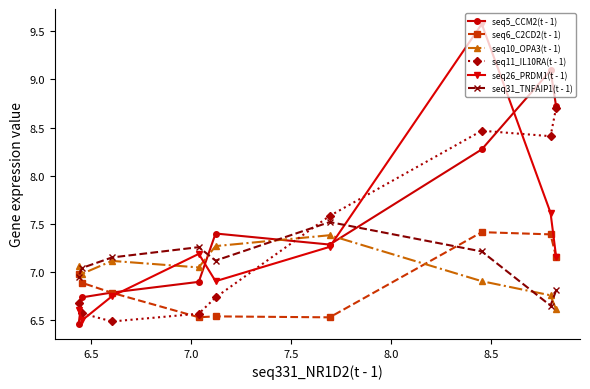

Which series has the largest total across all categories?

seq5_CCM2(t - 1)